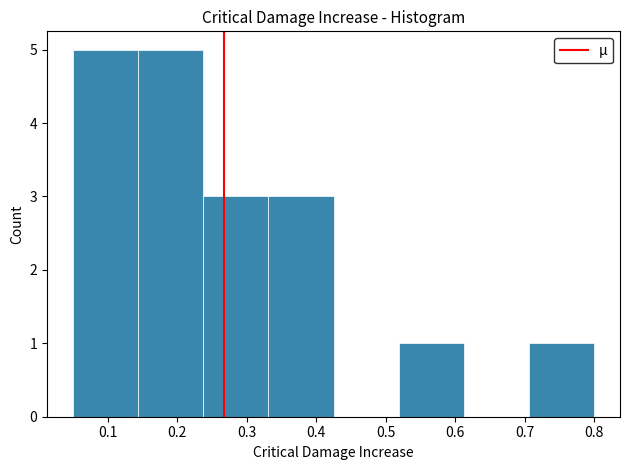

What is the height of the bar covering 0.24 to 0.33 on the x-axis? Neither the bar edges nor the heights are printed on the chart, so give them approximately, as read against the axes.

3